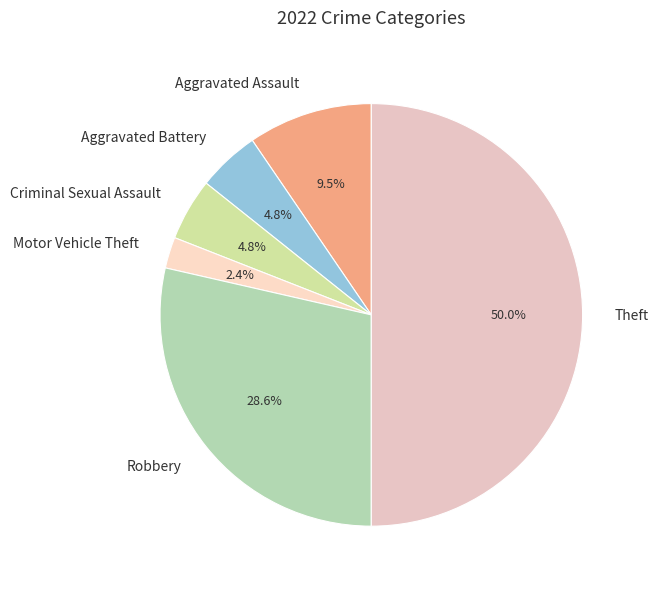

Which category has the smallest portion of the pie?

Motor Vehicle Theft